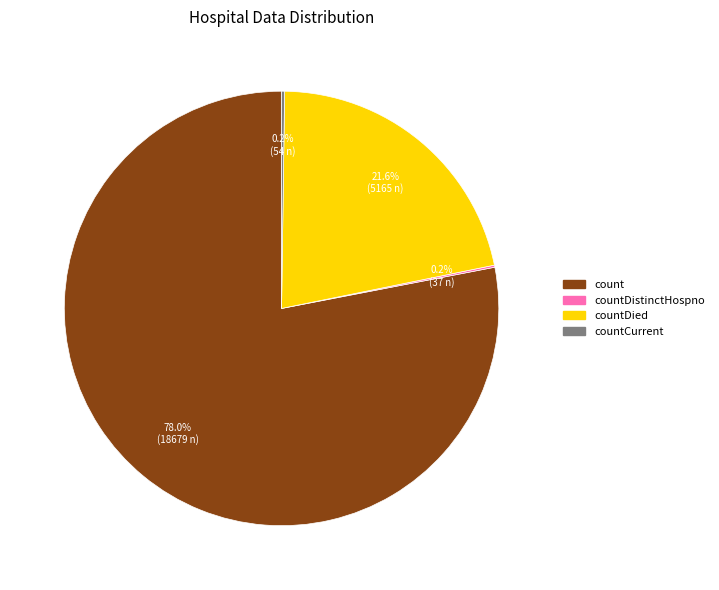

Is there any slice that represents more than half of the pie?

Yes